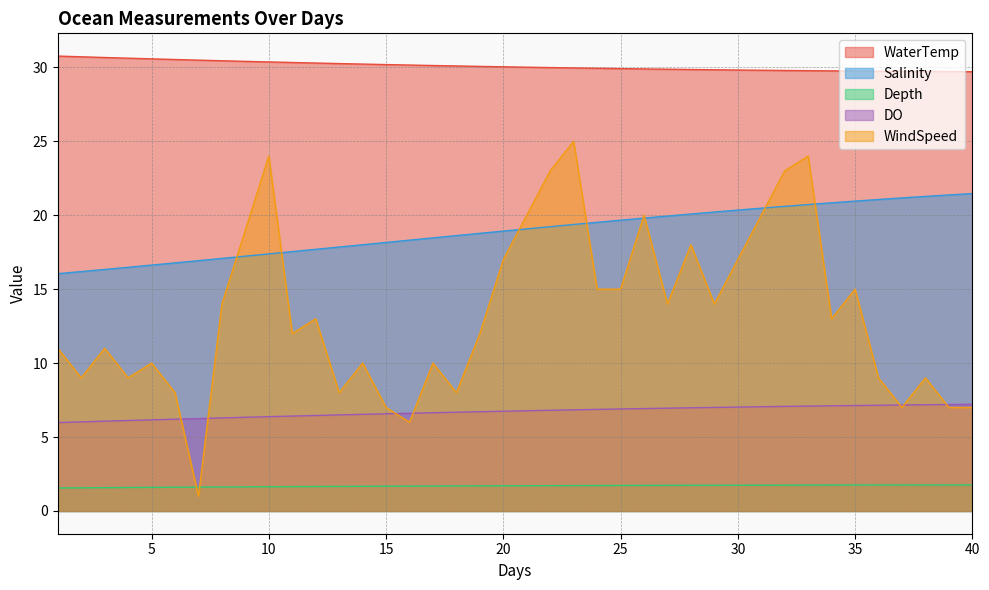

Does the chart have visible grid lines?

Yes